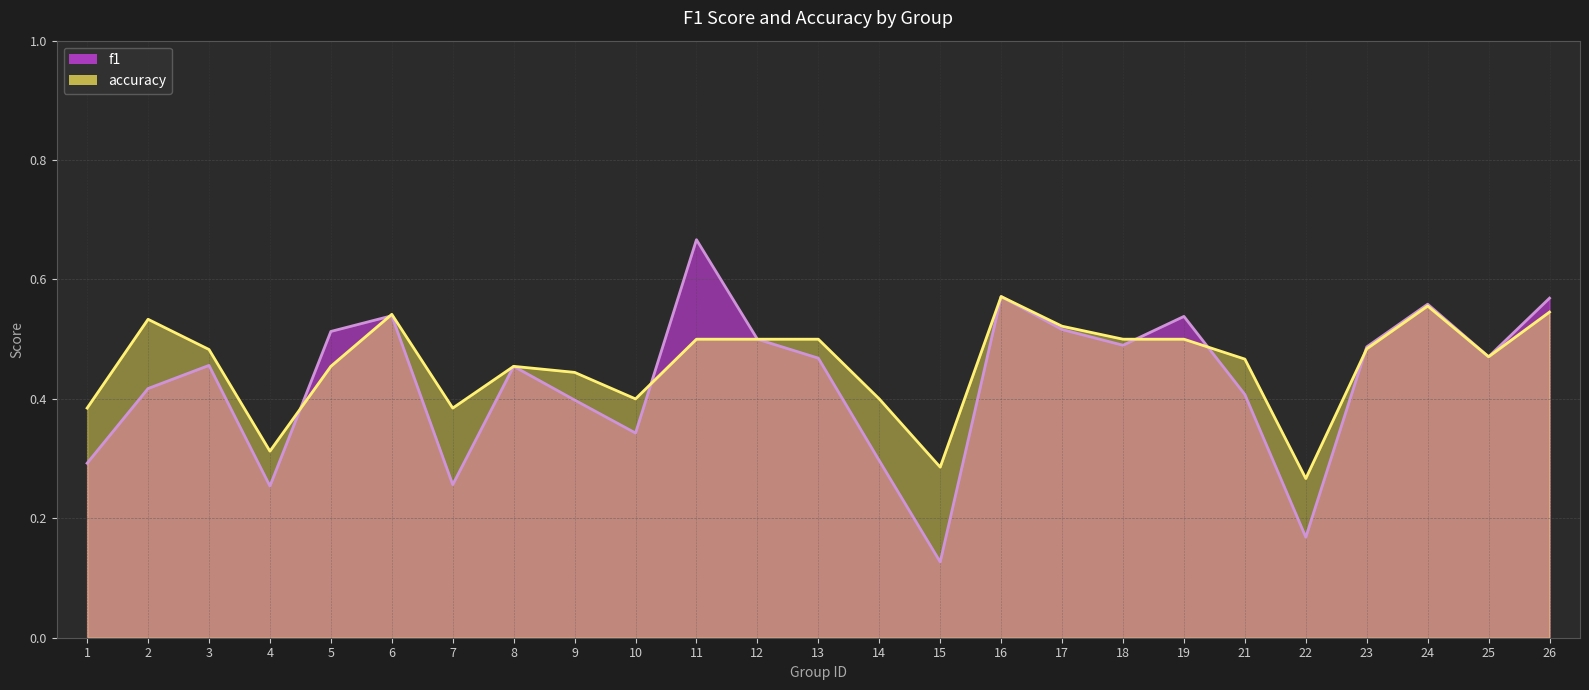

List the labels in order of f1 value, largest first.

11, 16, 26, 24, 6, 19, 17, 5, 12, 18, 23, 25, 13, 3, 8, 2, 21, 9, 10, 14, 1, 7, 4, 22, 15